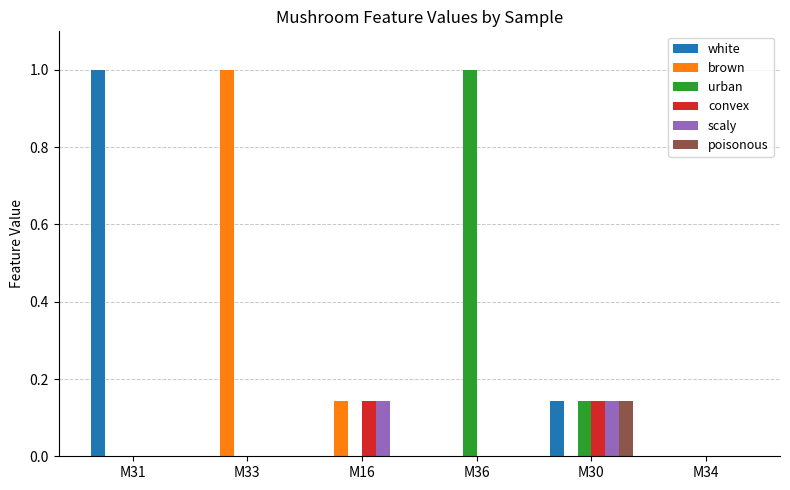

Is the value of brown at M34 greater than the value of scaly at M16?

No